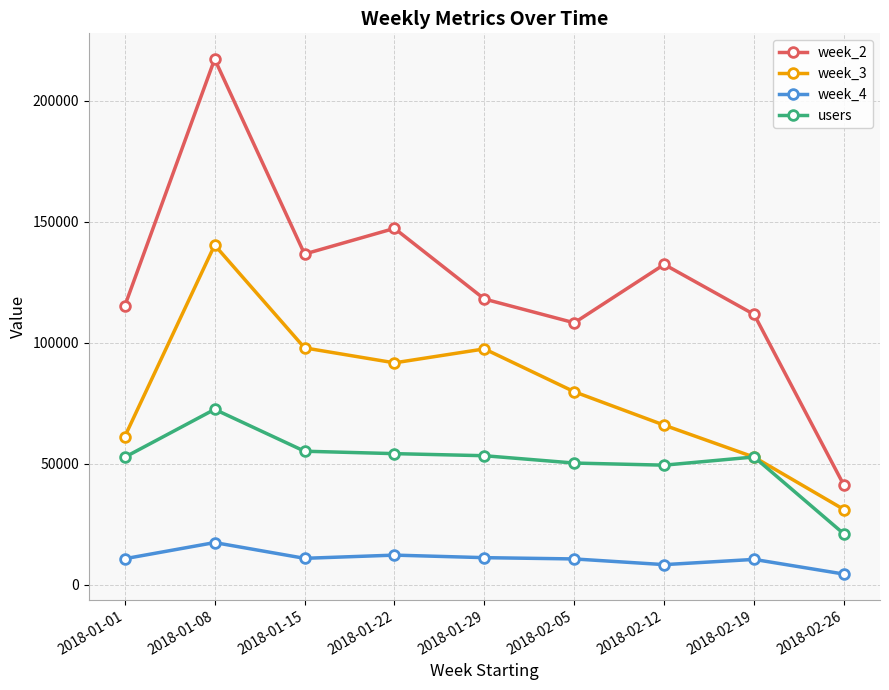

What is the value of the week_3 point at the 5th from the left?

97512